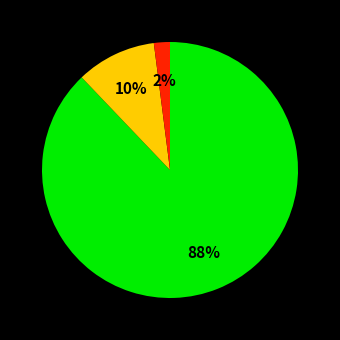

How many segments does this pie chart have?

3